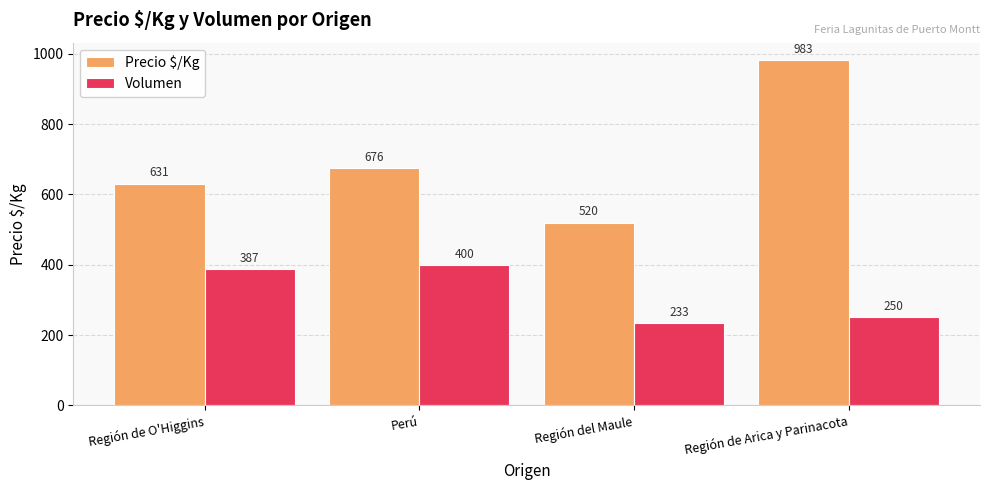

Is the value of Volumen at Perú greater than the value of Precio $/Kg at Perú?

No